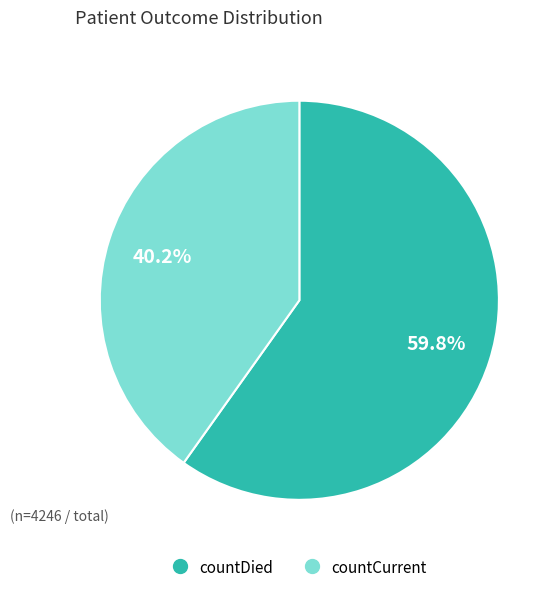

Approximately how many times larger is the value at countDied compared to countCurrent?

1.5